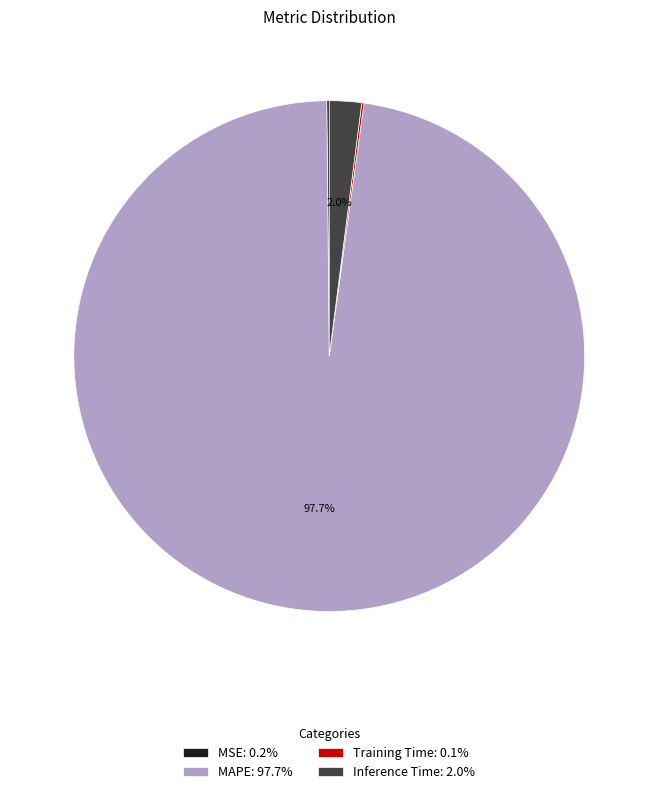

Does any single category account for the majority?

Yes